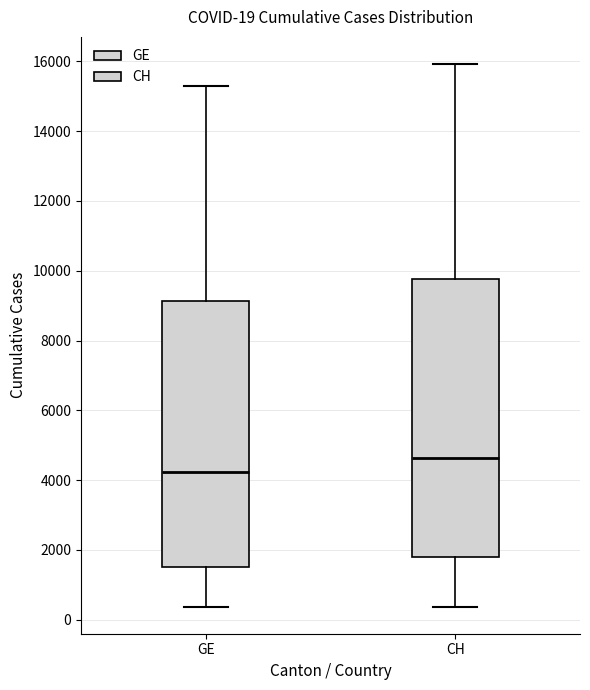

Comparing the boxes themselves (not the whiskers), which one is the tallest?

CH